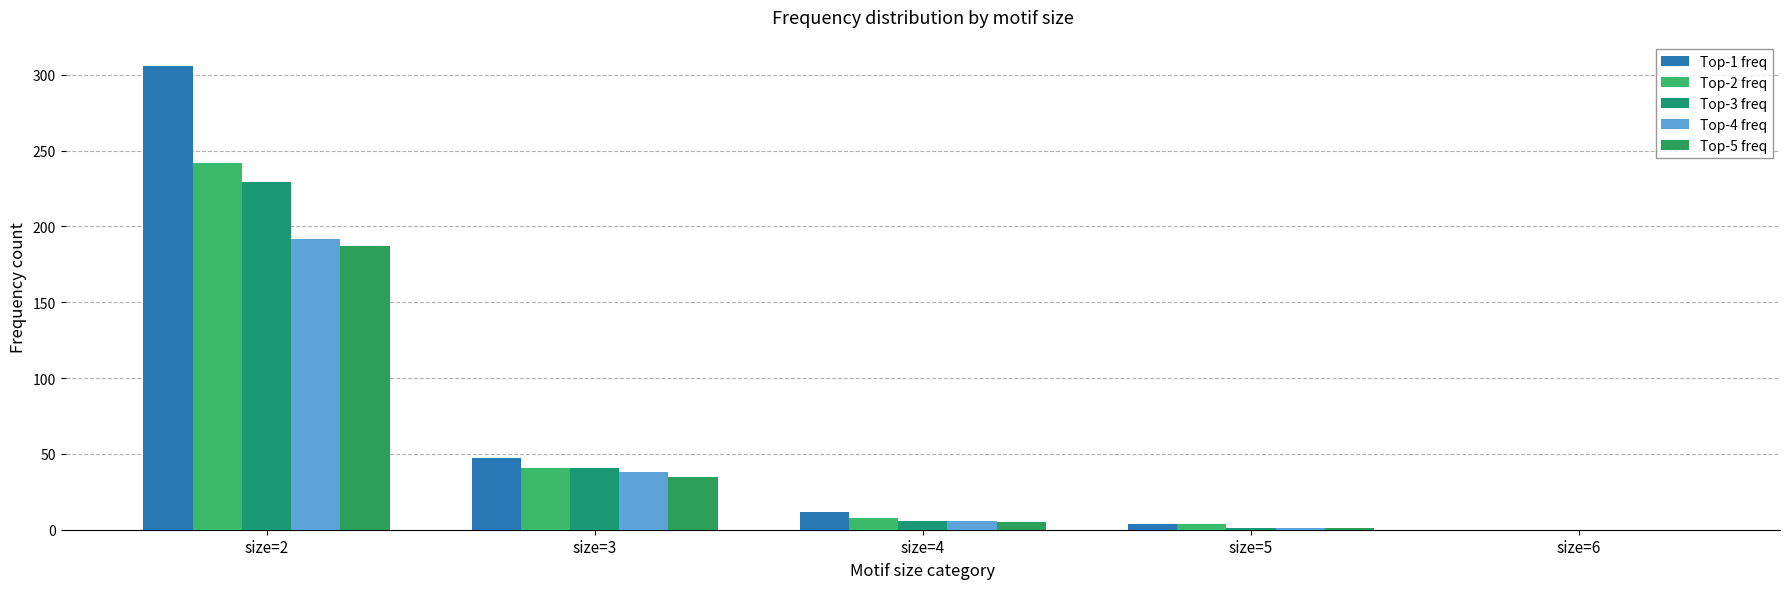

How many groups of bars are there?

5